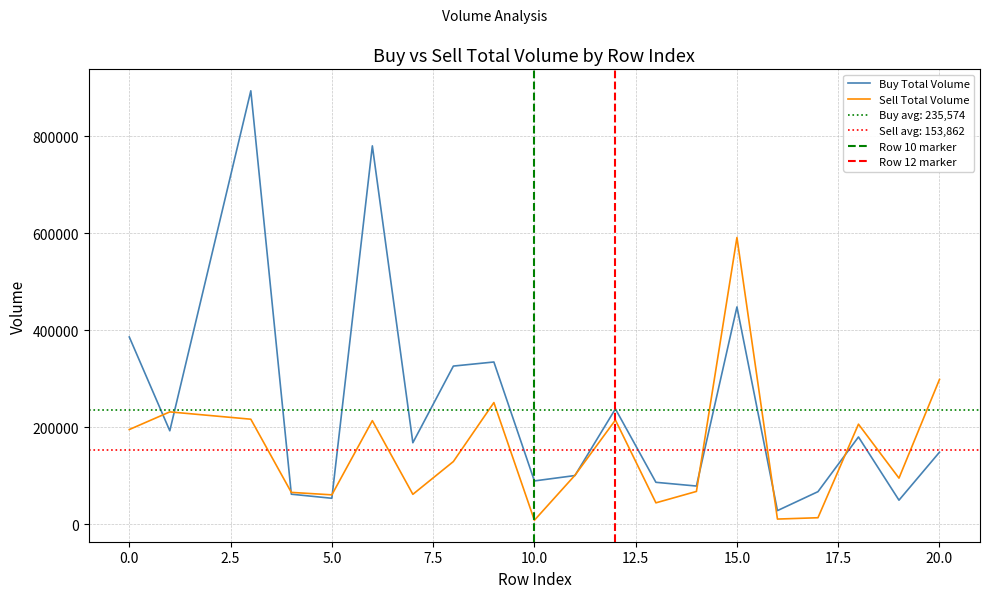

Between which two adjacent categories do Sell Total Volume and Buy Total Volume first intersect?

0 and 1